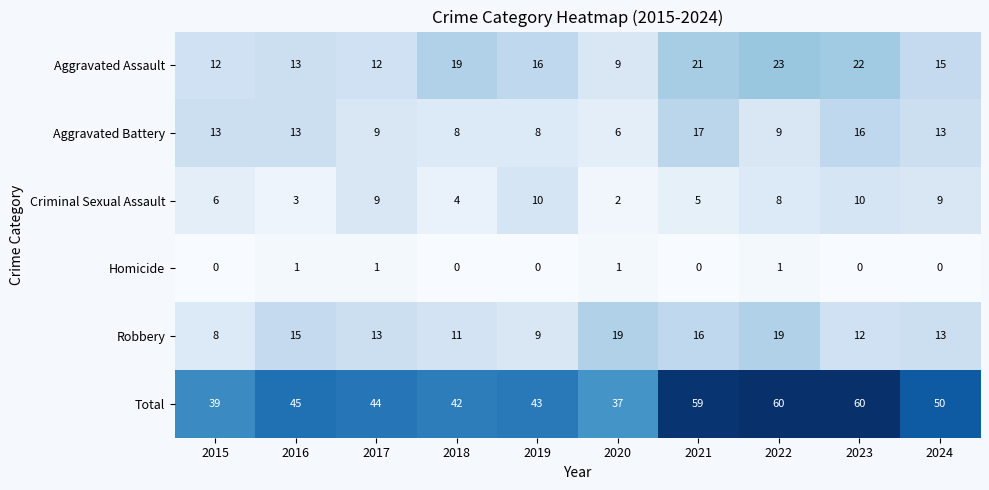

What is the lowest value of the Total series?

37